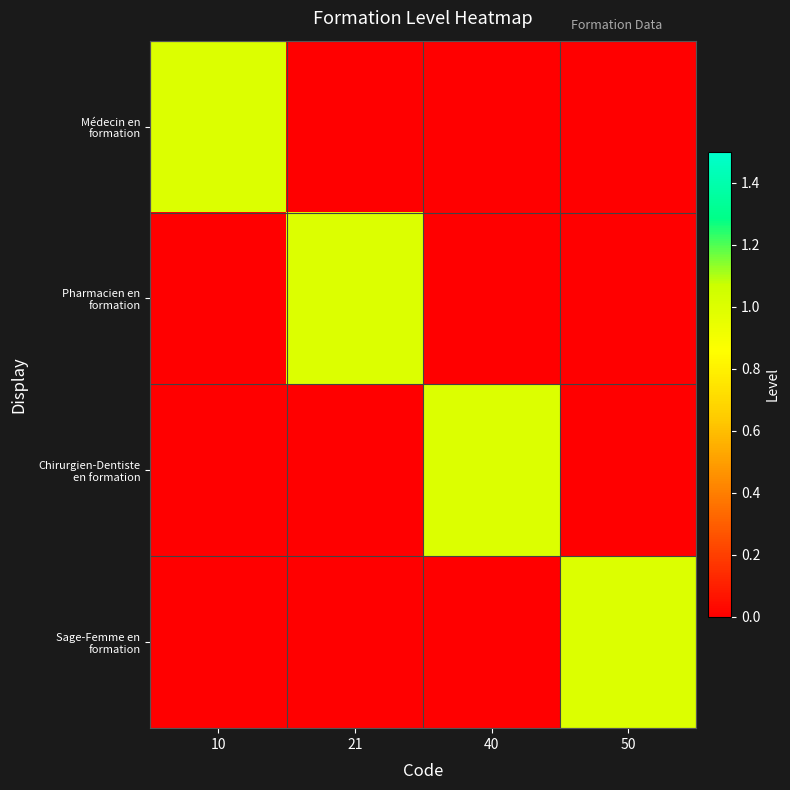

Which has a higher value, 40 or 50?

40